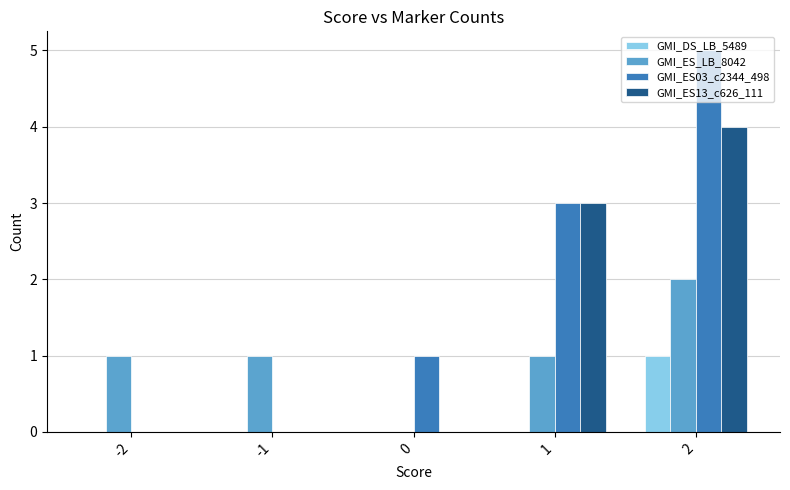

The value of GMI_DS_LB_5489 at -1 is 0. True or false?

True